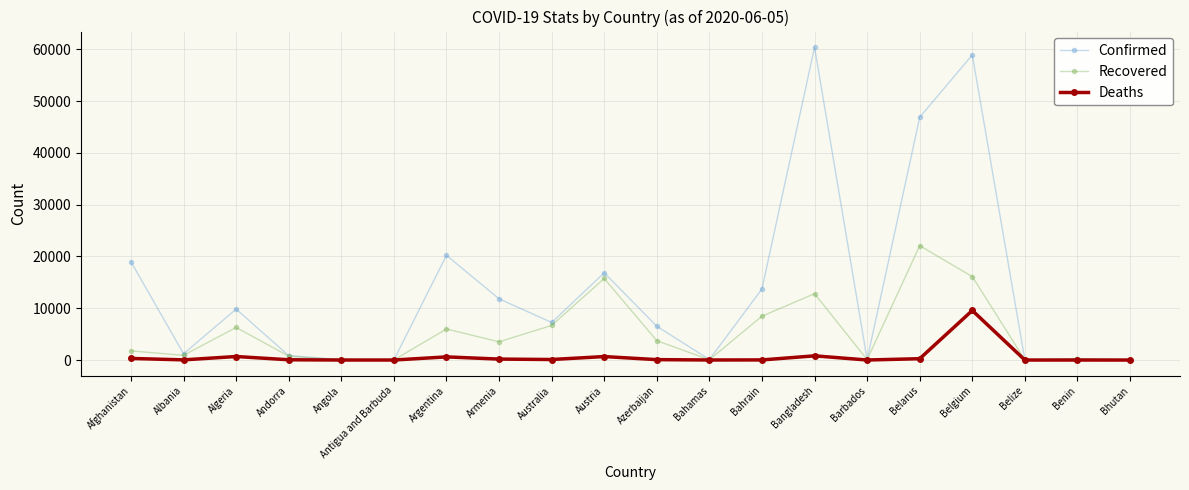

What is the label of the 3rd point from the right?

Belize